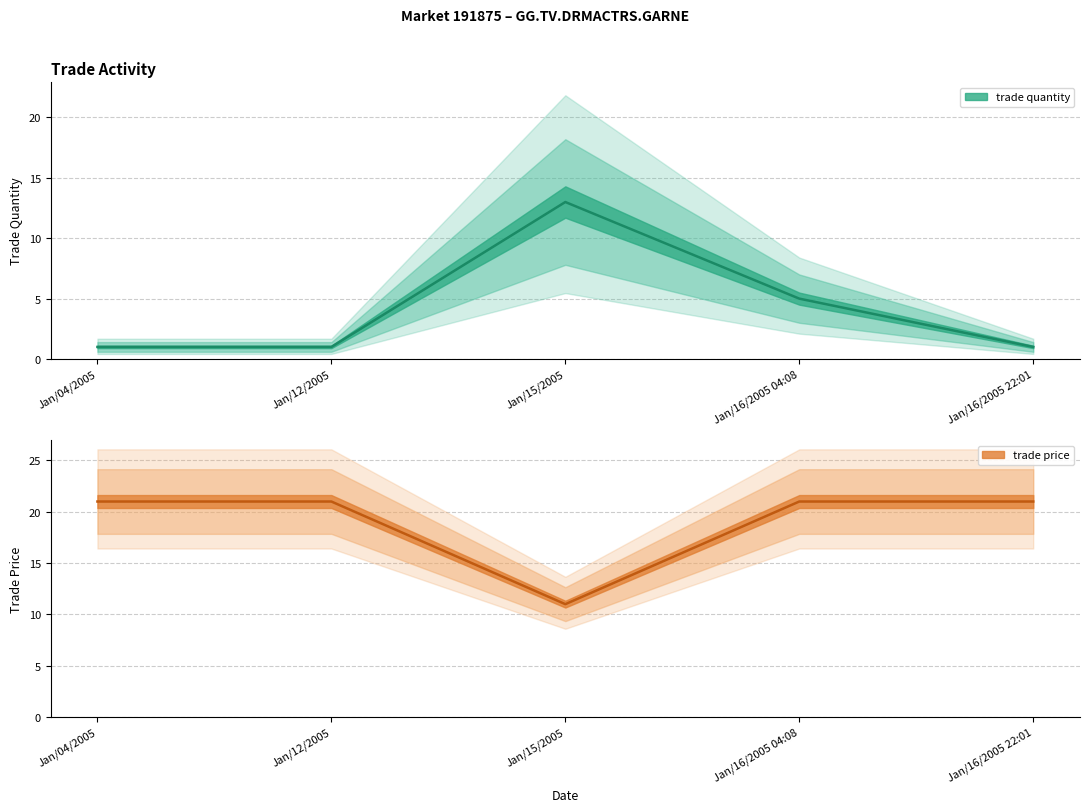

How many data points does each series have?

5